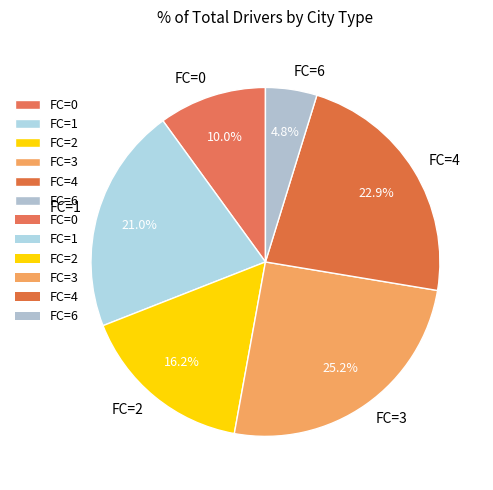

Rank the categories by value from lowest to highest.

FC=6, FC=0, FC=2, FC=1, FC=4, FC=3